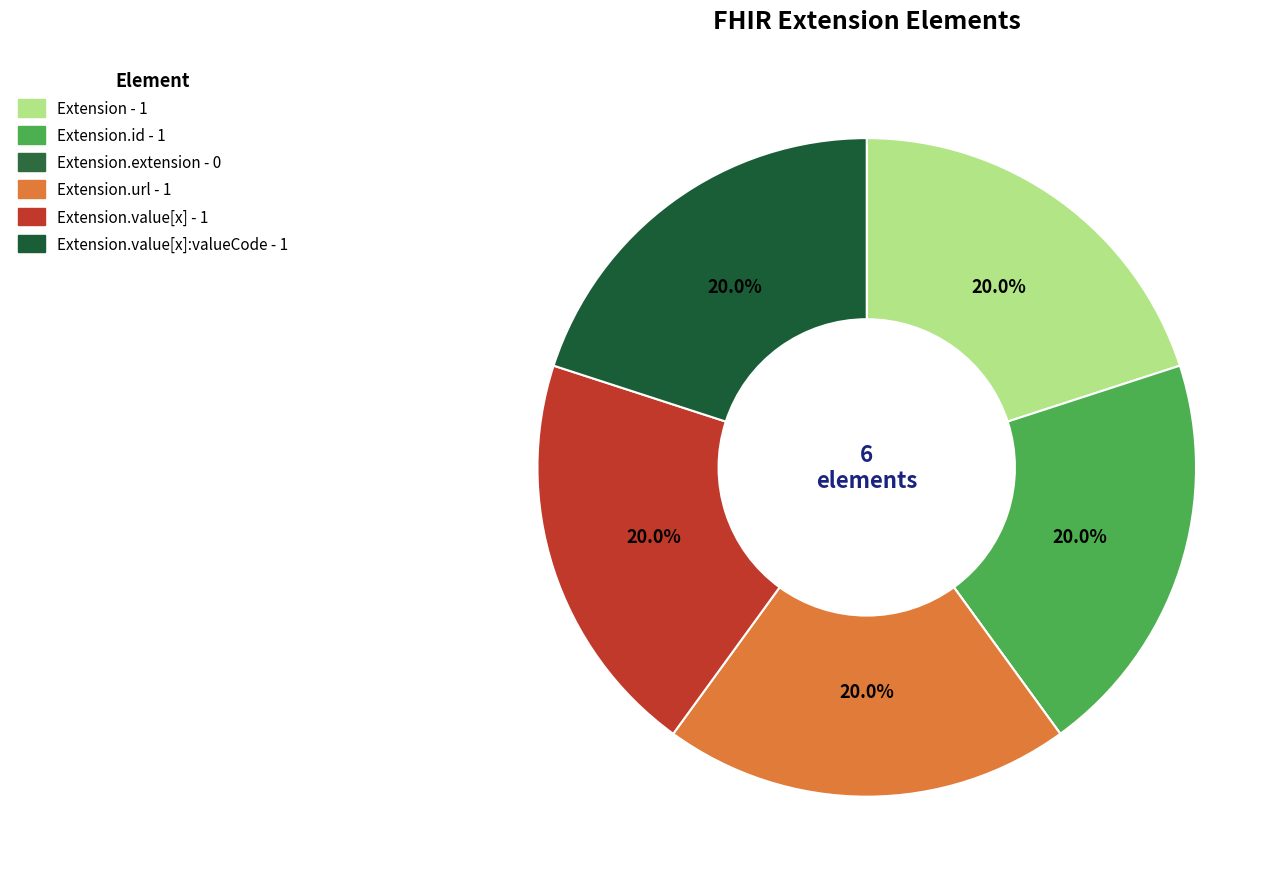

What is the largest slice in the pie chart?

Extension